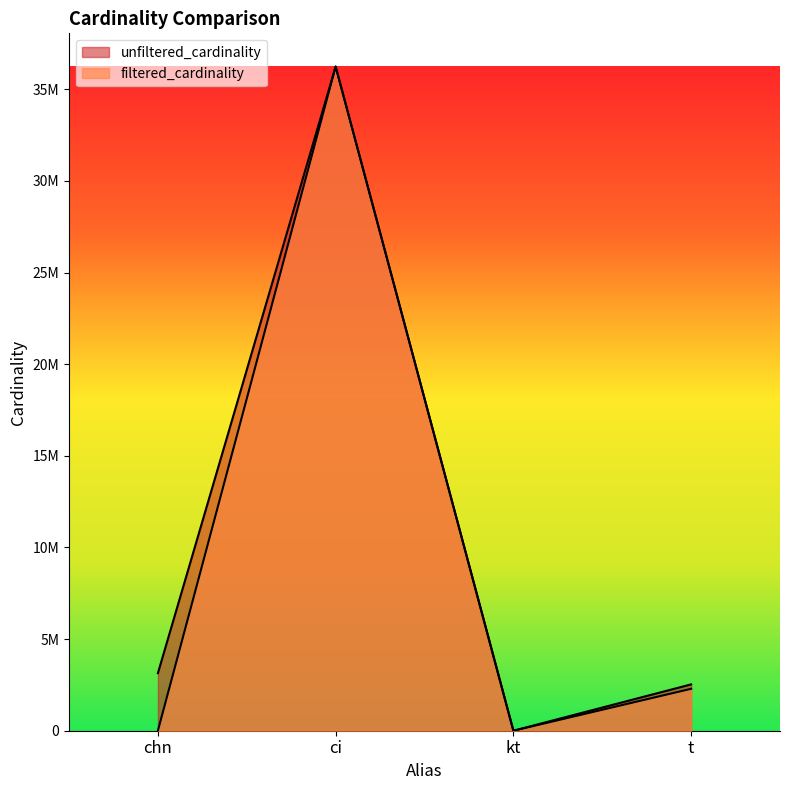

True or false: filtered_cardinality and unfiltered_cardinality cross at least once.

False